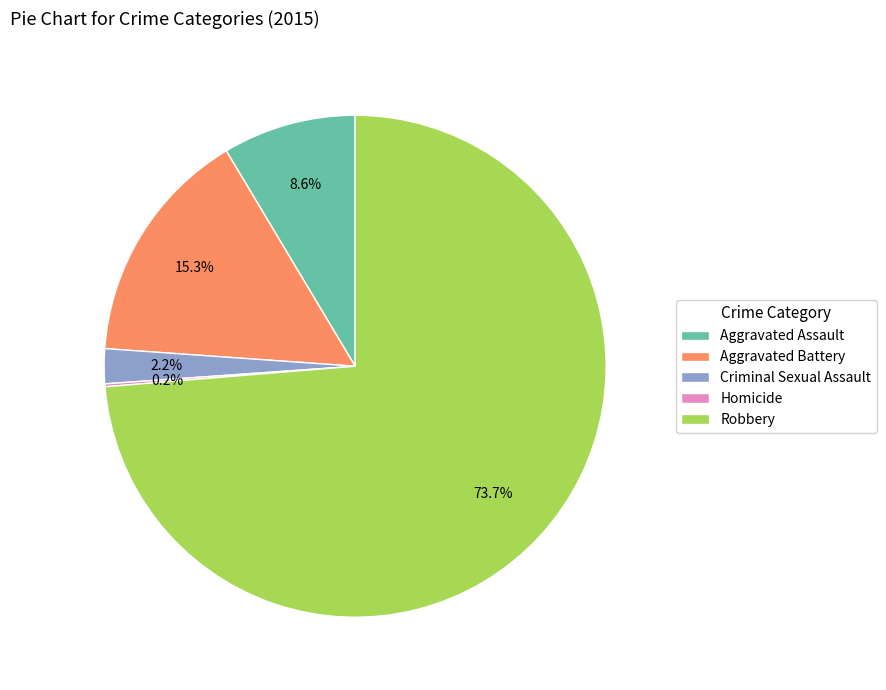

Approximately how many times larger is the value at Criminal Sexual Assault compared to Aggravated Assault?

0.3